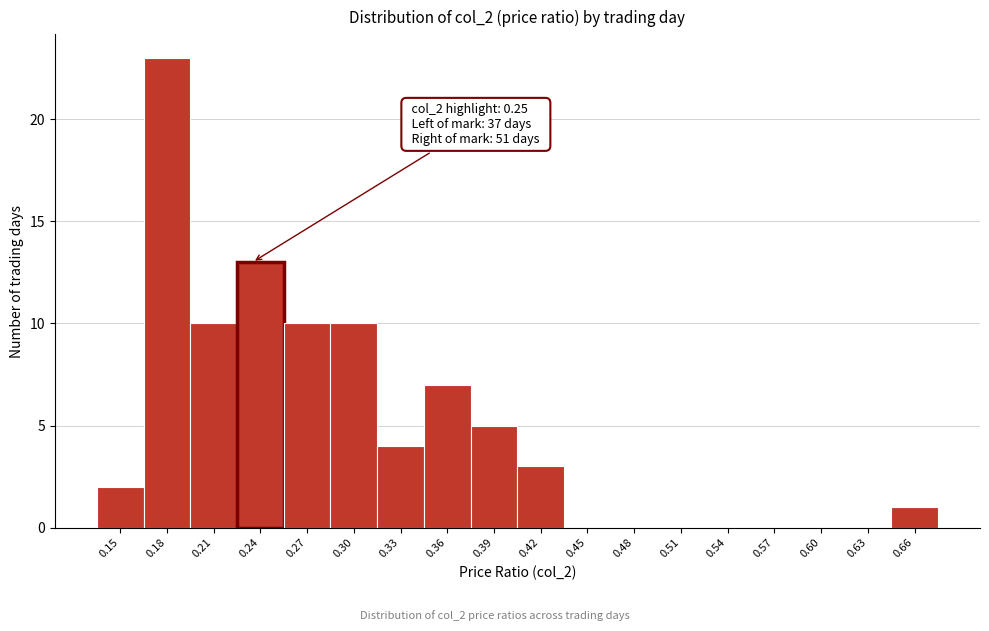

Reading right to left, extract all data points from this chart.

0.66=1	0.63=0	0.60=0	0.57=0	0.54=0	0.51=0	0.48=0	0.45=0	0.42=3	0.39=5	0.36=7	0.33=4	0.30=10	0.27=10	0.24=13	0.21=10	0.18=23	0.15=2